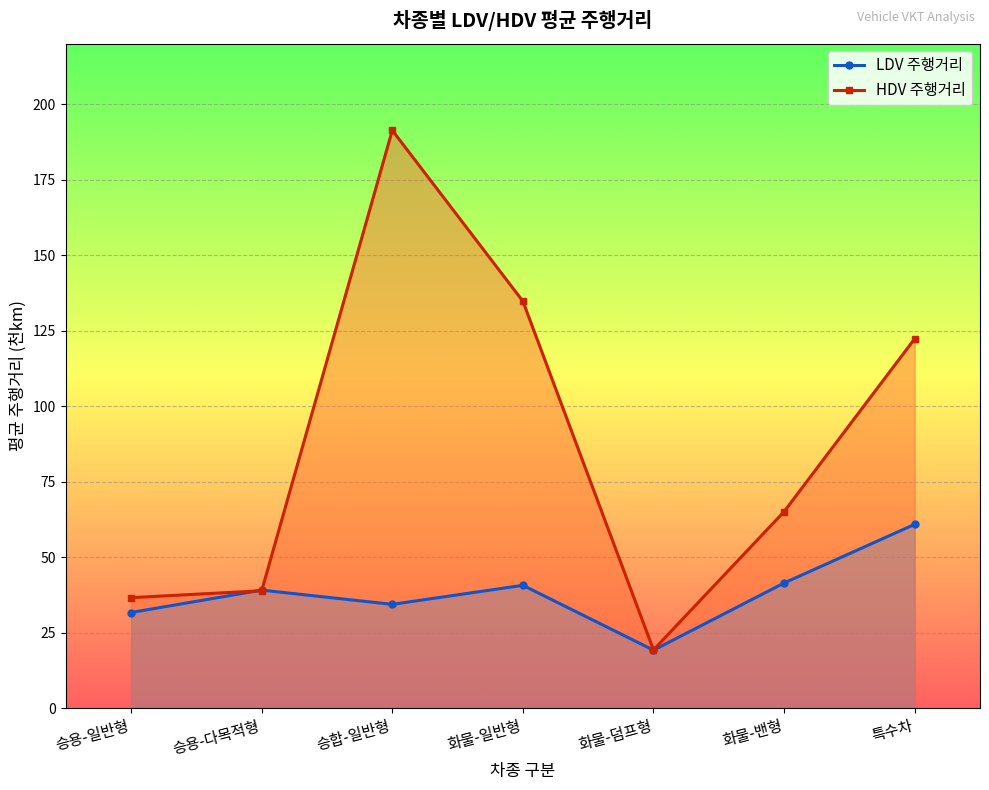

What is the difference between the LDV 주행거리 values at 화물-덤프형 and 특수차?

41.7